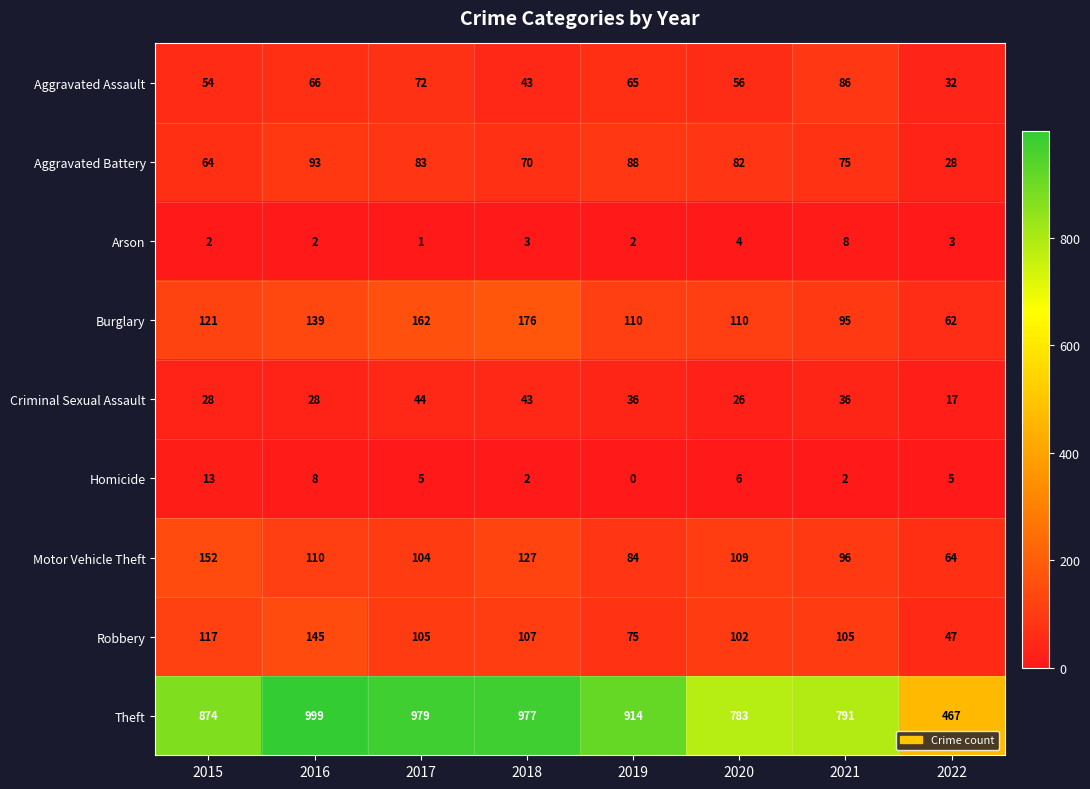

At how many categories does at least one series exceed 363?

8